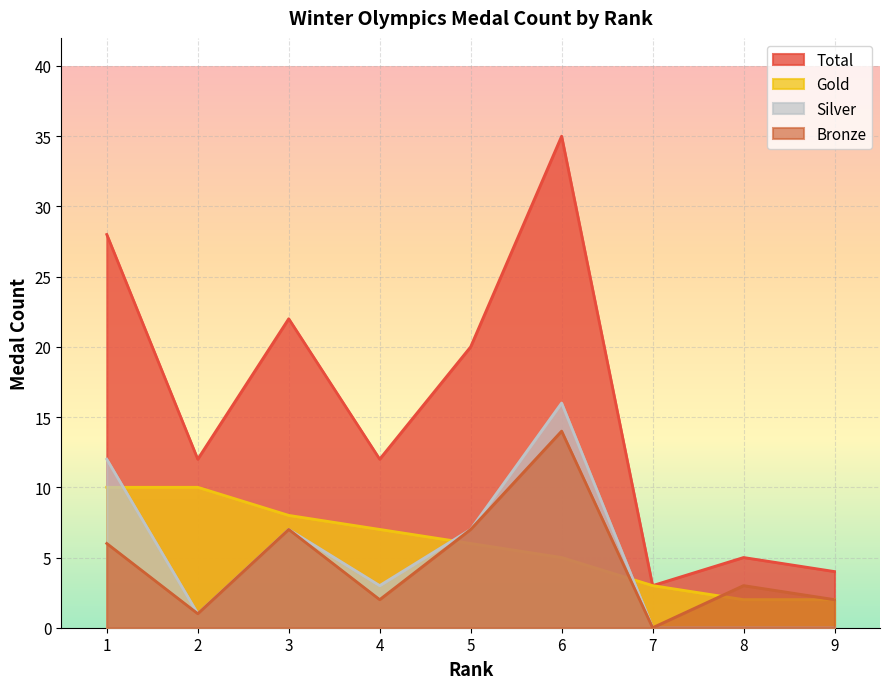

Reading left to right, extract all data points from this chart.

Total: 28	12	22	12	20	35	3	5	4
Gold: 10	10	8	7	6	5	3	2	2
Silver: 12	1	7	3	7	16	0	0	0
Bronze: 6	1	7	2	7	14	0	3	2